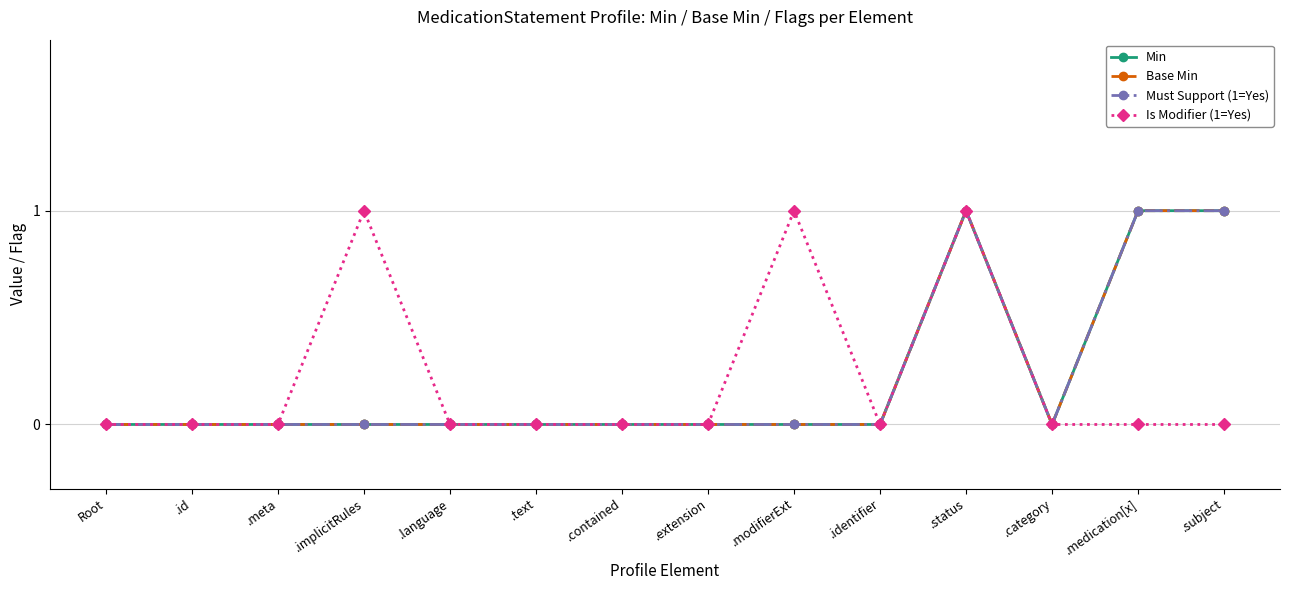

At which category does Base Min reach its first local peak?

.status